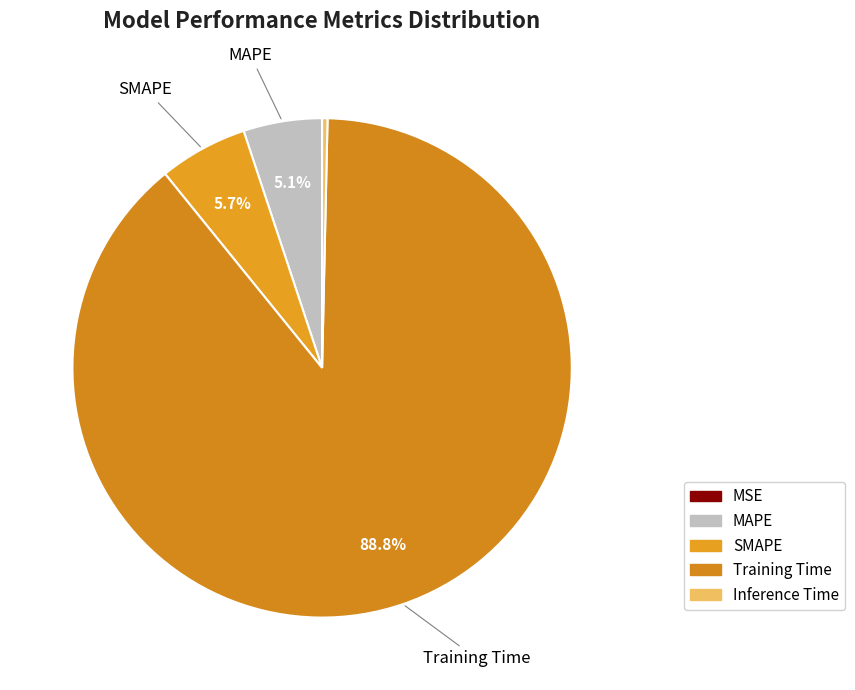

Combined, do MSE and SMAPE account for over 50%?

No